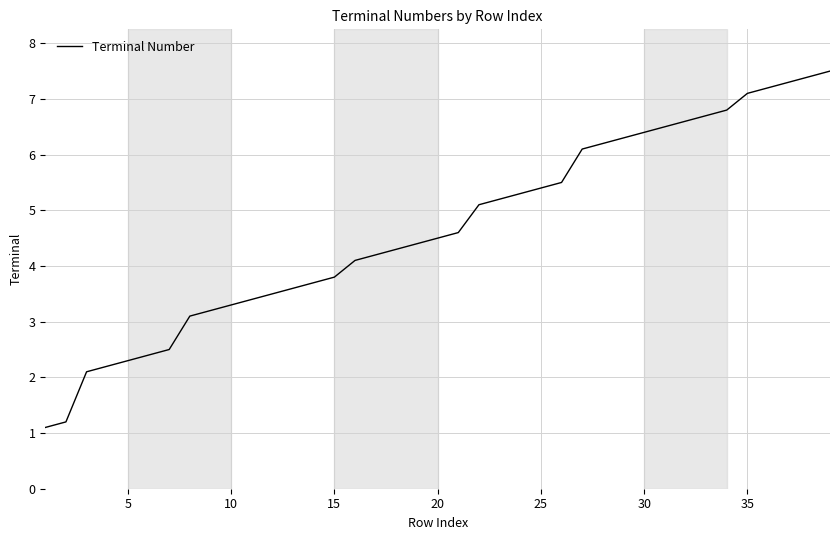

What is the smallest value displayed?

1.1